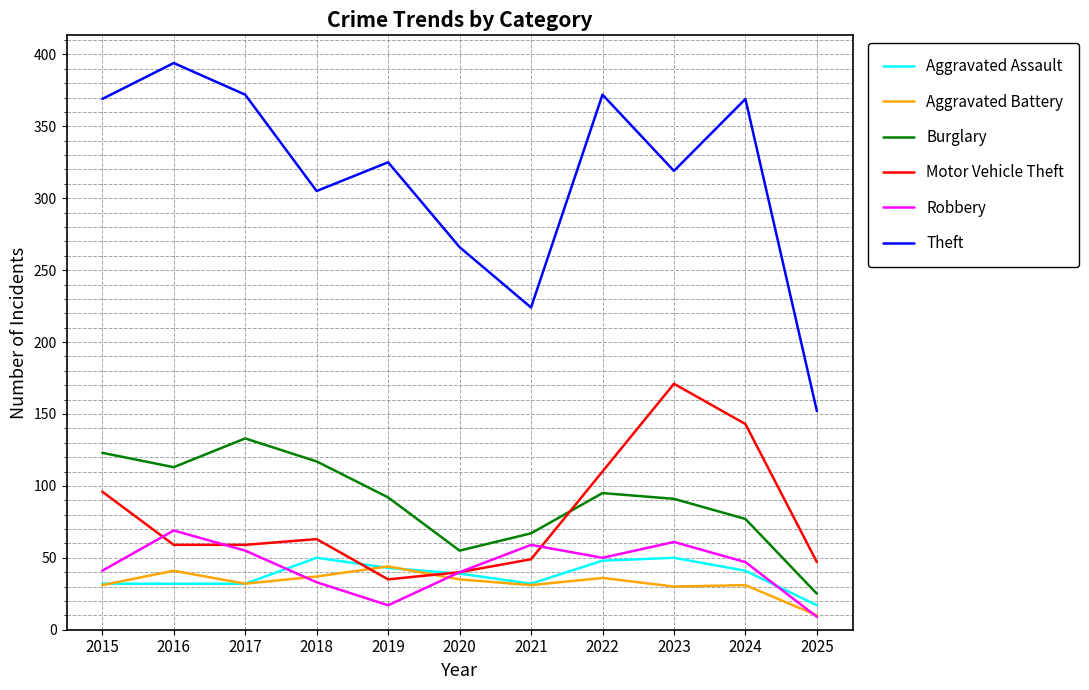

True or false: Robbery and Theft intersect in this chart.

False